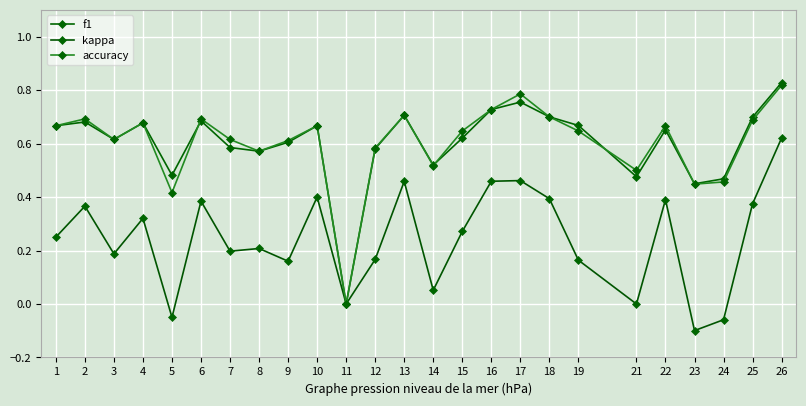

What is the sum of all accuracy values?

15.1